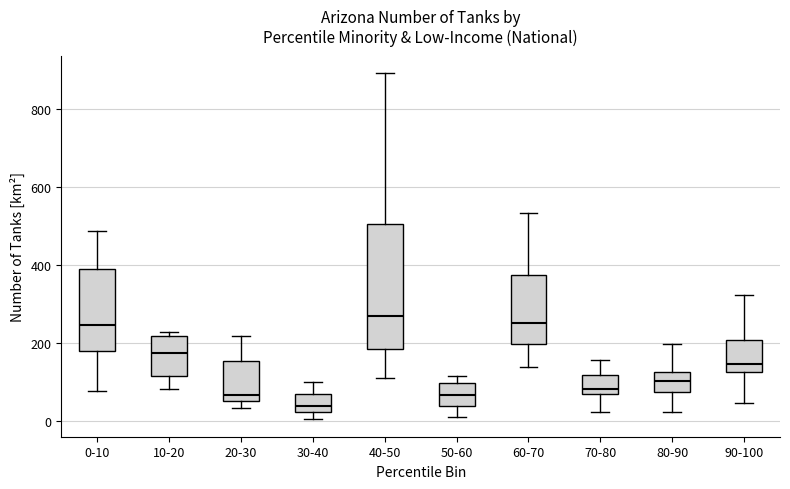

Reading left to right, read every box against the y-axis: the position of its median line, the range the box covers, and the ends of its whiskers. The values are not printed on the chart, so give them approximately, as read against the axis.

0-10: median 240, box 180 to 380, whiskers 80 to 480
10-20: median 180, box 120 to 220, whiskers 80 to 220 (just above the box's upper edge)
20-30: median 60 (just above the box's lower edge), box 60 to 160, whiskers 40 to 220
30-40: median 40, box 20 to 80, whiskers 0 to 100
40-50: median 280, box 180 to 500, whiskers 120 to 900
50-60: median 60, box 40 to 100, whiskers 20 to 120
60-70: median 260, box 200 to 380, whiskers 140 to 540
70-80: median 80, box 60 to 120, whiskers 20 to 160
80-90: median 100, box 80 to 120, whiskers 20 to 200
90-100: median 140, box 120 to 200, whiskers 40 to 320